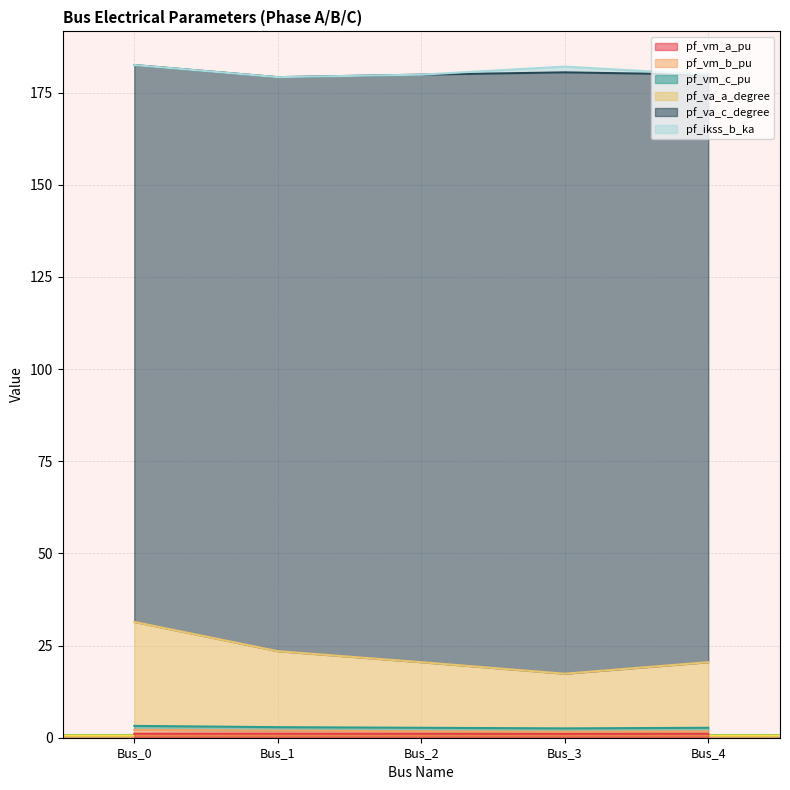

How many data points does each series have?

5